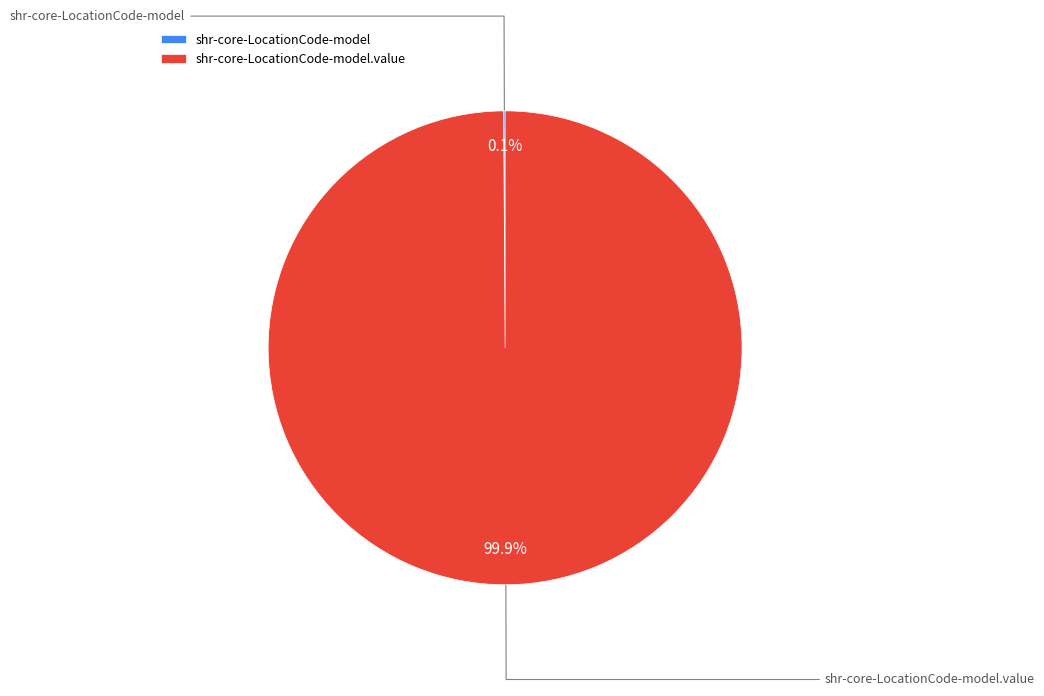

Does any single category account for the majority?

Yes